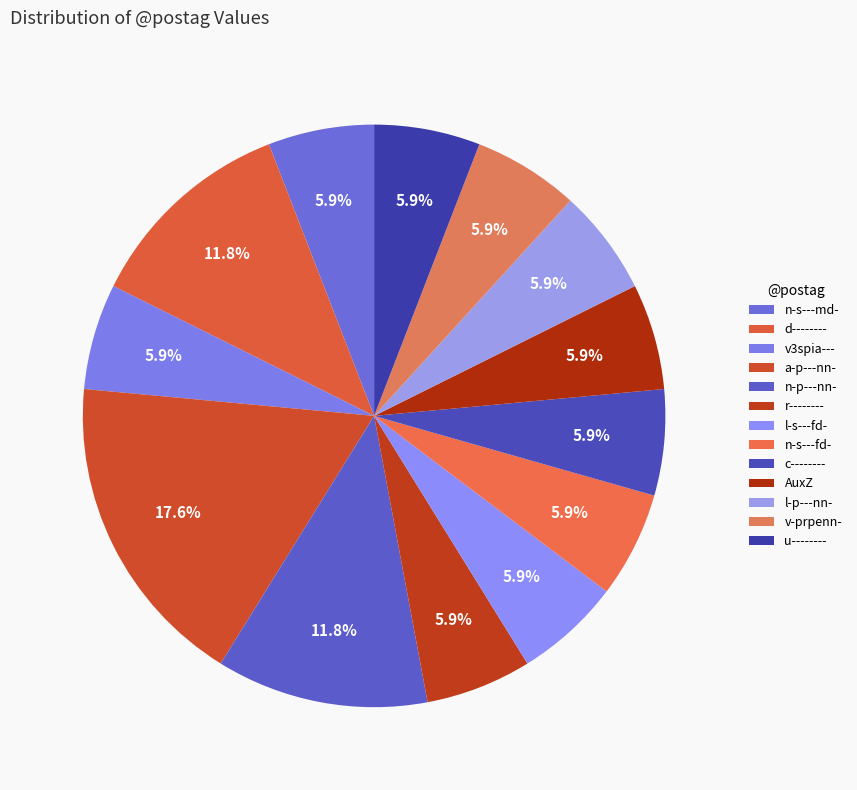

To the nearest percent, what is the difference between the largest and smallest slice percentages?

12%